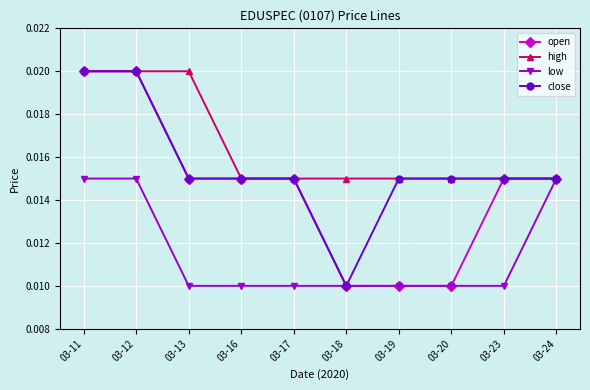

Which series changed the most between 03-17 and 03-20?

open